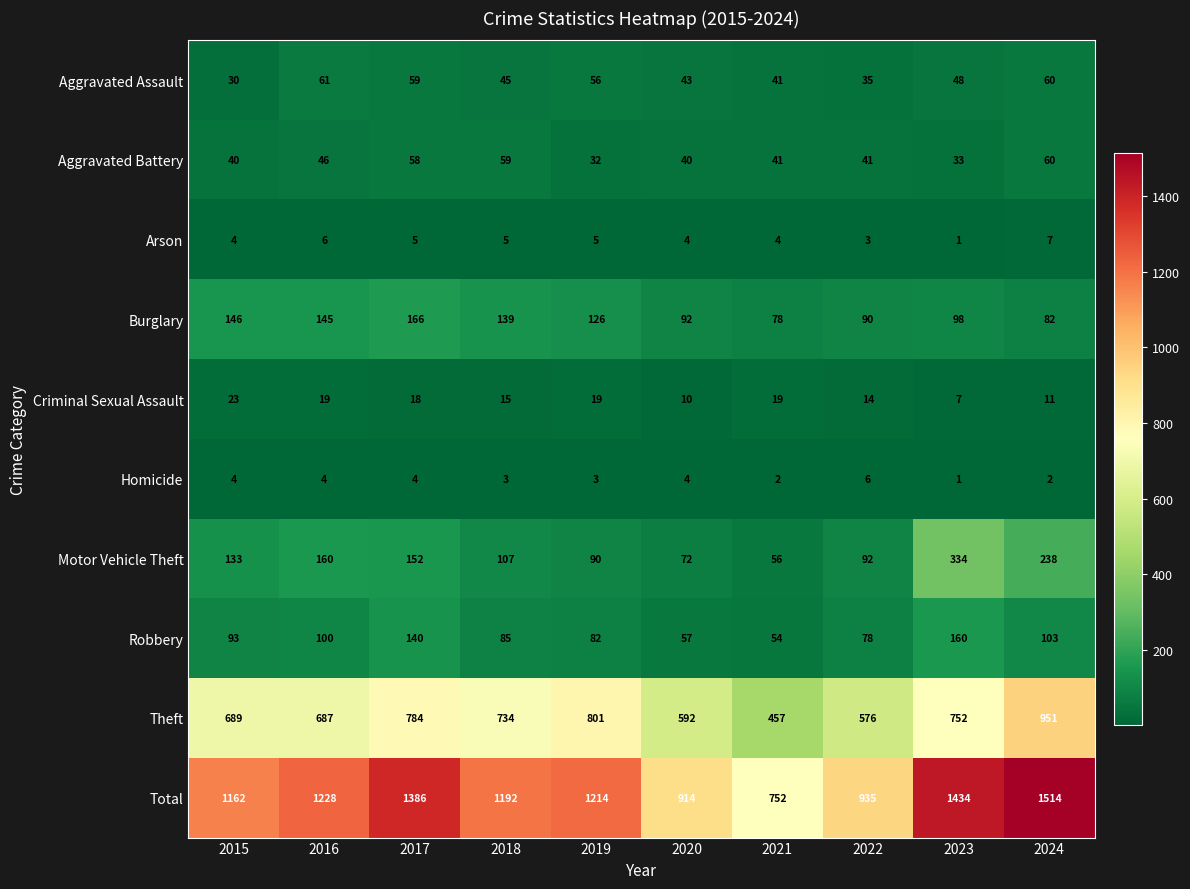

Rank the series by their maximum value, from highest to lowest.

Total, Theft, Motor Vehicle Theft, Burglary, Robbery, Aggravated Assault, Aggravated Battery, Criminal Sexual Assault, Arson, Homicide